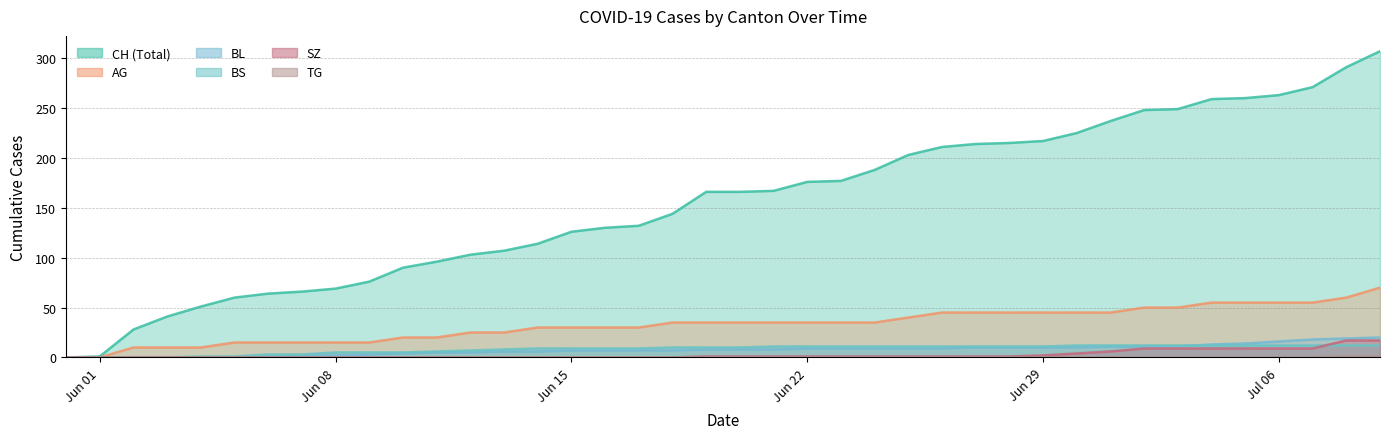

True or false: SZ and CH cross at least once.

False